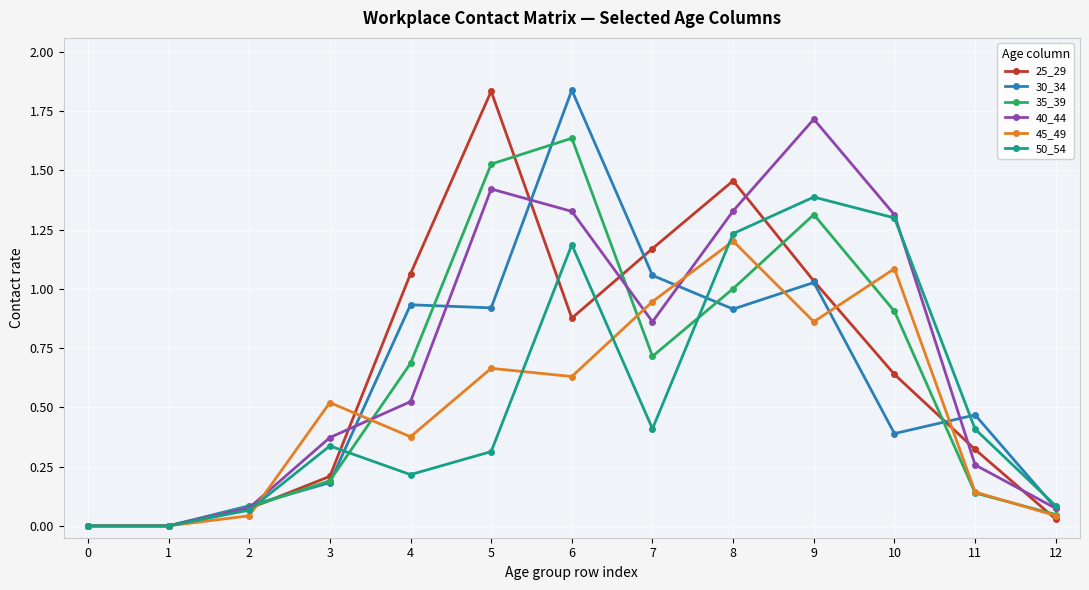

True or false: 25_29 has more than 2 interior local peaks.

False